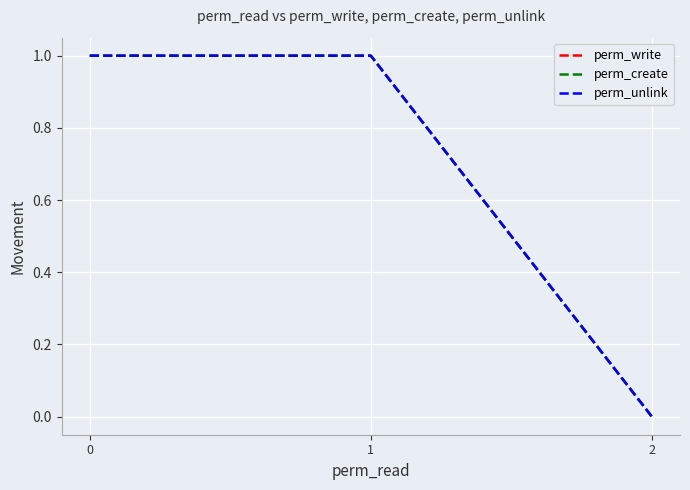

Does the chart have visible grid lines?

Yes